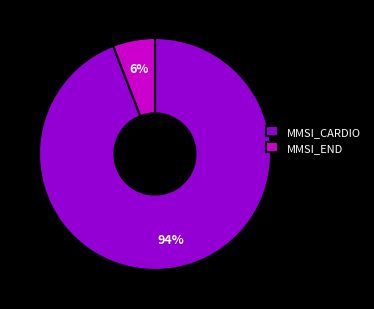

Which slice represents more than half of the pie?

MMSI_CARDIO